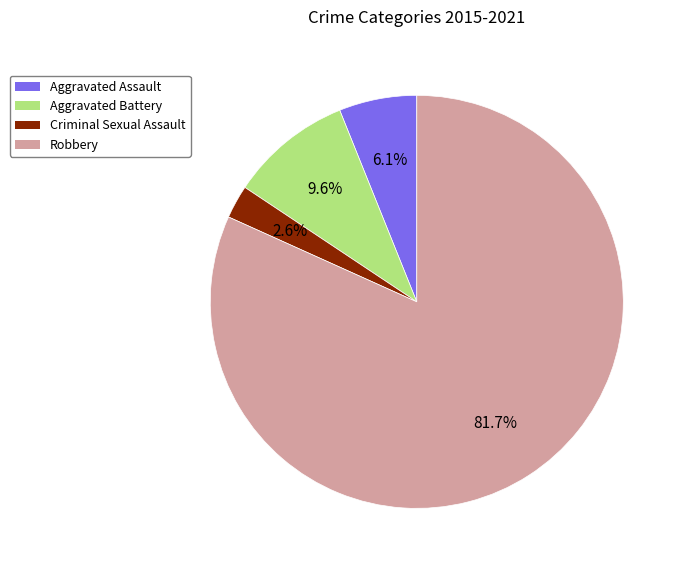

Is there any slice that represents more than half of the pie?

Yes